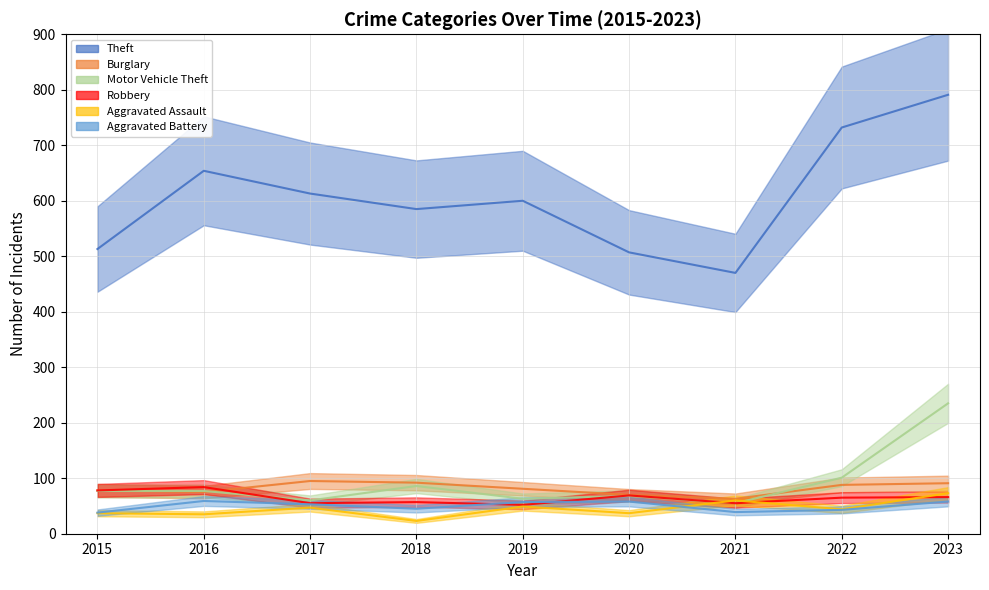

List the series in order of their peak value, lowest first.

Aggravated Battery, Aggravated Assault, Robbery, Burglary, Motor Vehicle Theft, Theft